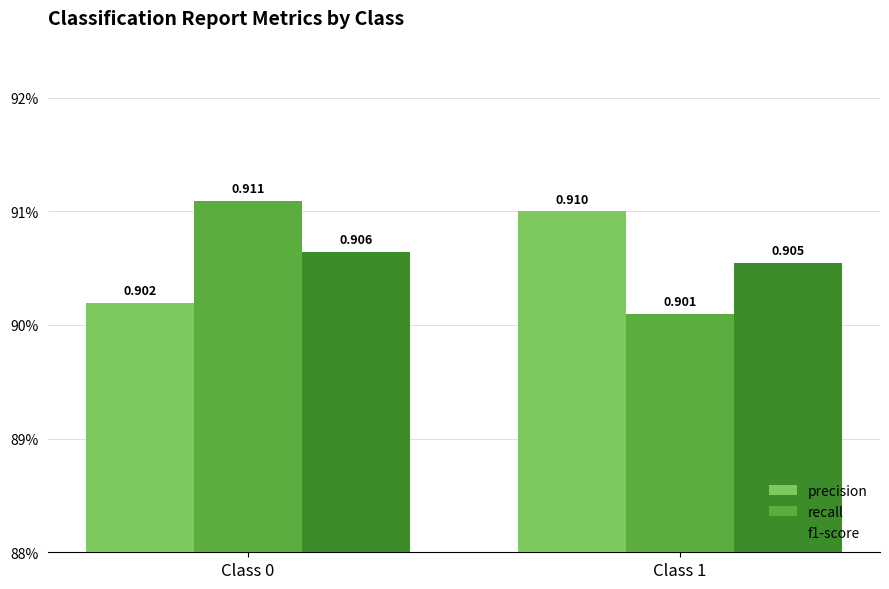

Reading left to right, extract all data points from this chart.

precision: 0.9	0.9
recall: 0.9	0.9
f1-score: 0.9	0.9